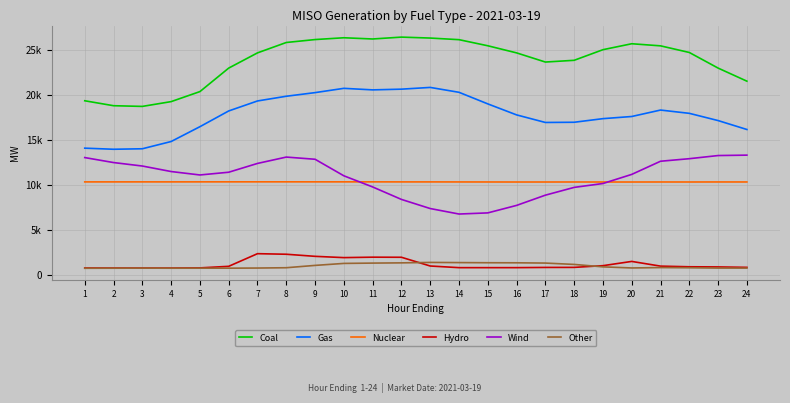

What are all the series names shown in the legend?

Coal, Gas, Nuclear, Hydro, Wind, Other